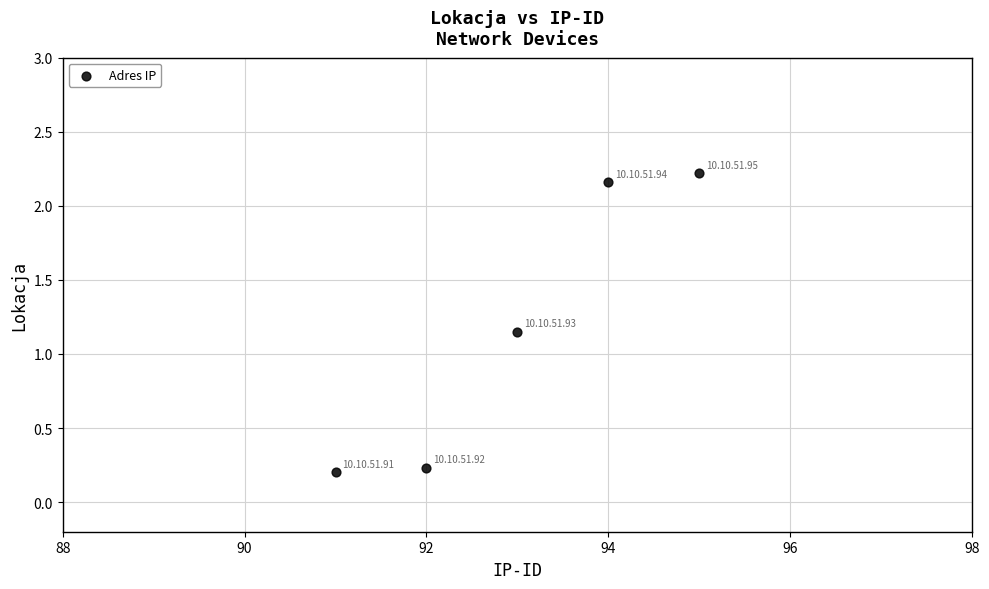

What is the average Y value?

1.2